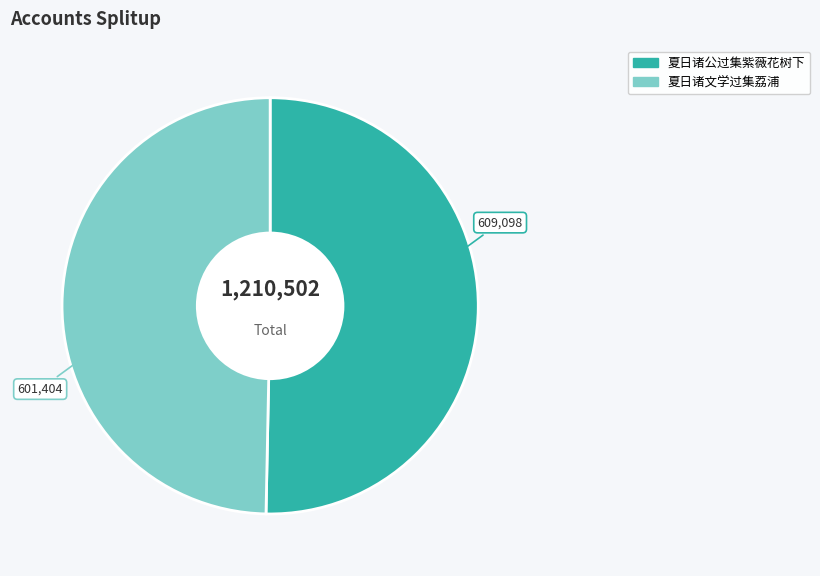

Which has a higher value, 夏日诸公过集紫薇花树下 or 夏日诸文学过集荔浦?

夏日诸公过集紫薇花树下